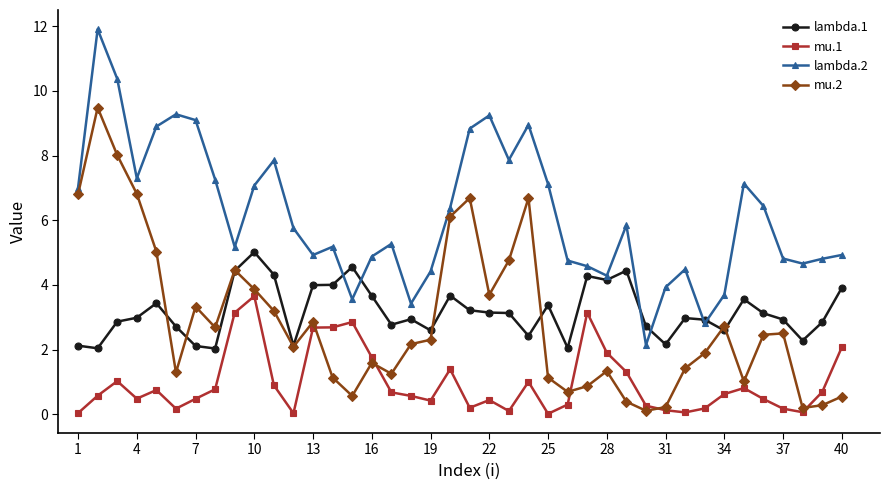

What is the value of the mu.2 point at the 27th from the left?

0.9